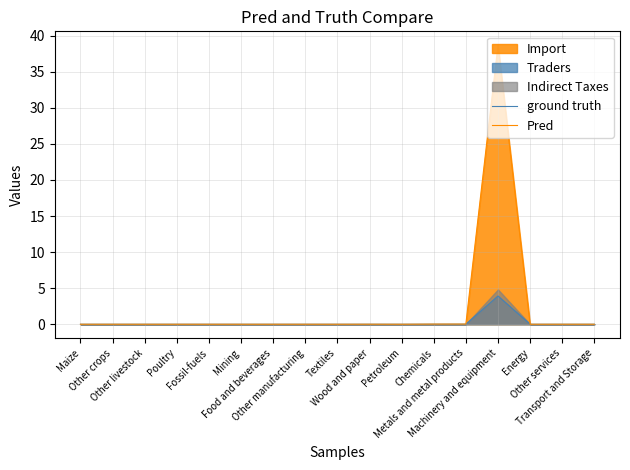

Reading left to right, extract all data points from this chart.

ground truth: 0.0	0.0	0.0	0.0	0.0	0.0	0.0	0.0	0.0	0.0	0.0	0.0	0.0	3.9	0.0	0.0	0.0
Pred: 0.0	0.0	0.0	0.0	0.0	0.0	0.0	0.0	0.0	0.0	0.0	0.0	0.0	38.7	0.0	0.0	0.0